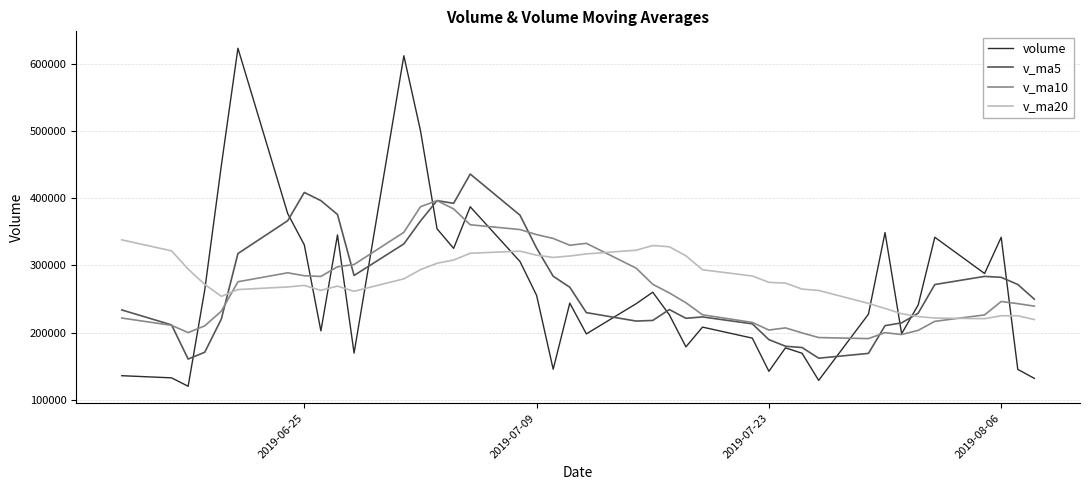

The value of v_ma20 at 8 is 64194.8. True or false?

False